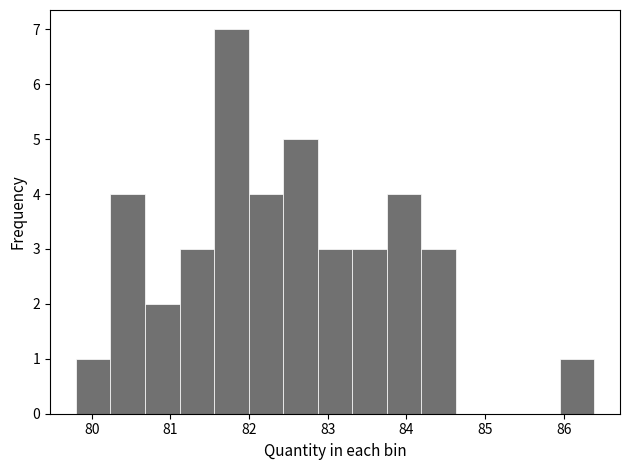

How tall is the bar that spans 84.2 to 84.6 on the x-axis? Neither the bar edges nor the heights are printed on the chart, so give them approximately, as read against the axes.

3